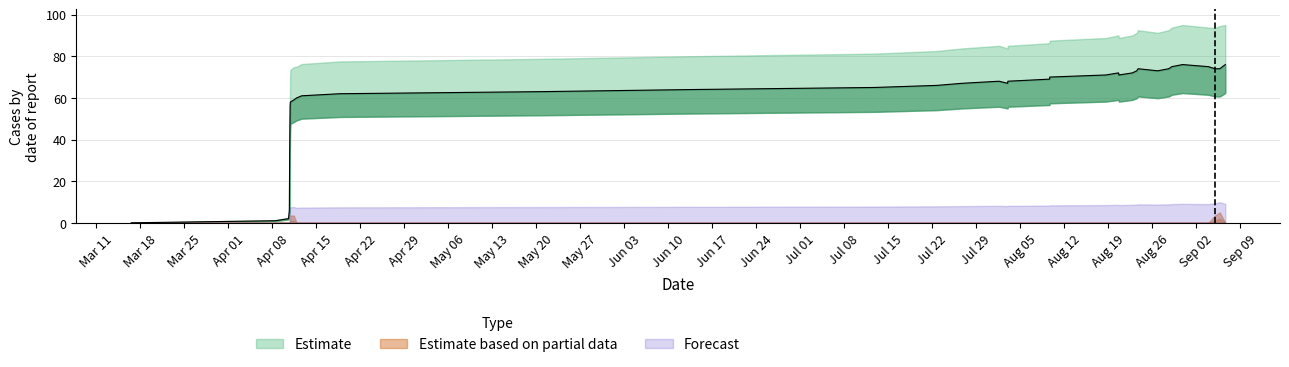

What is the label of the 24th point from the left?

Aug 19